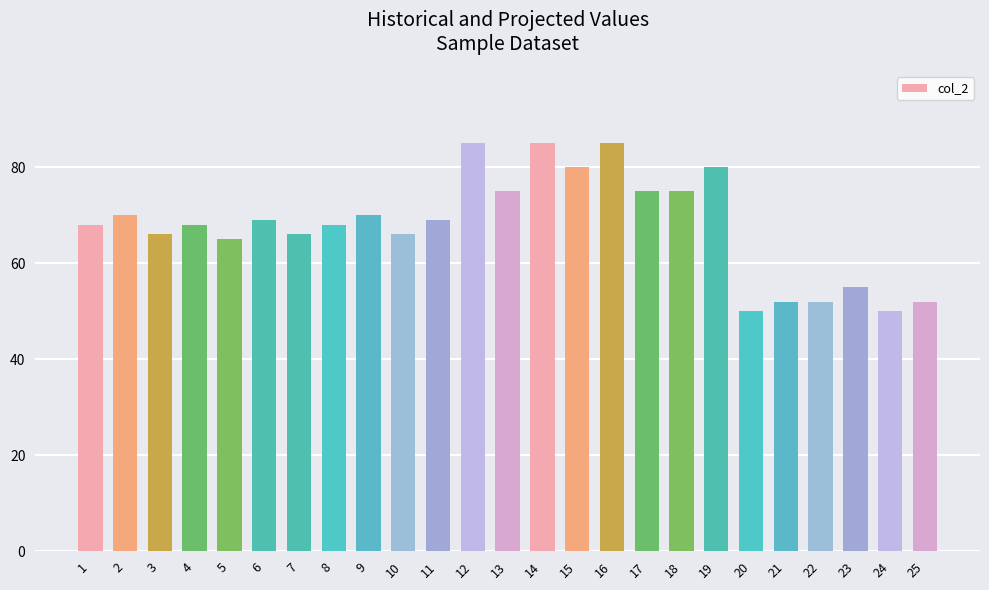

What is the sum of the values at 3 and 20?

116